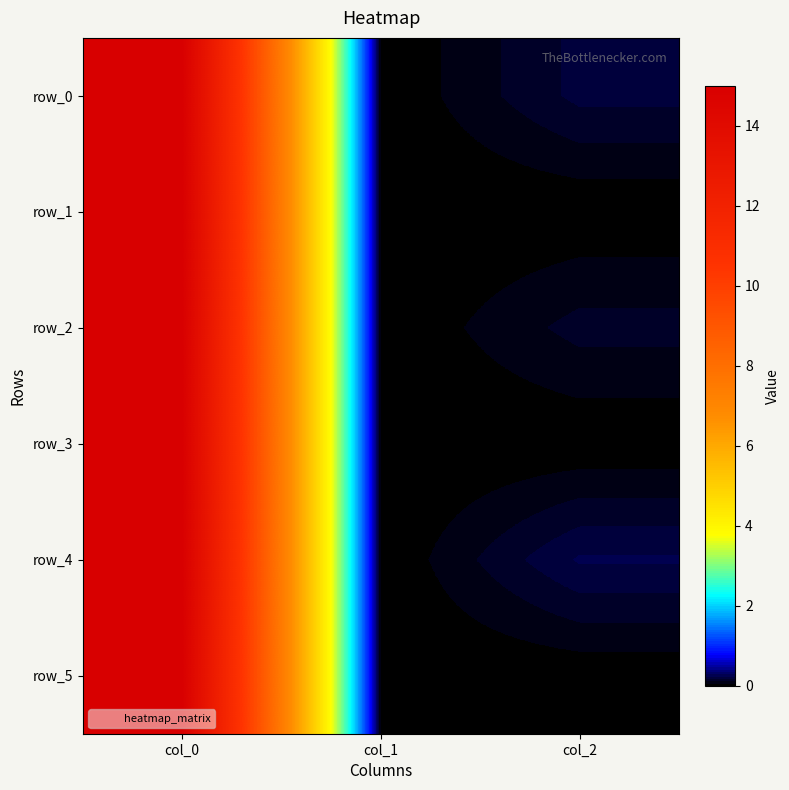

Which category has the lowest value across all series?

col_1